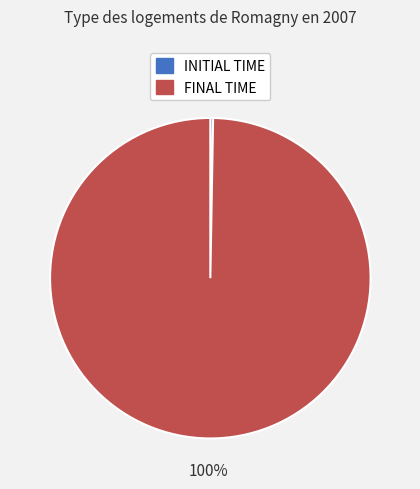

To the nearest percent, what is the average slice percentage?

50%